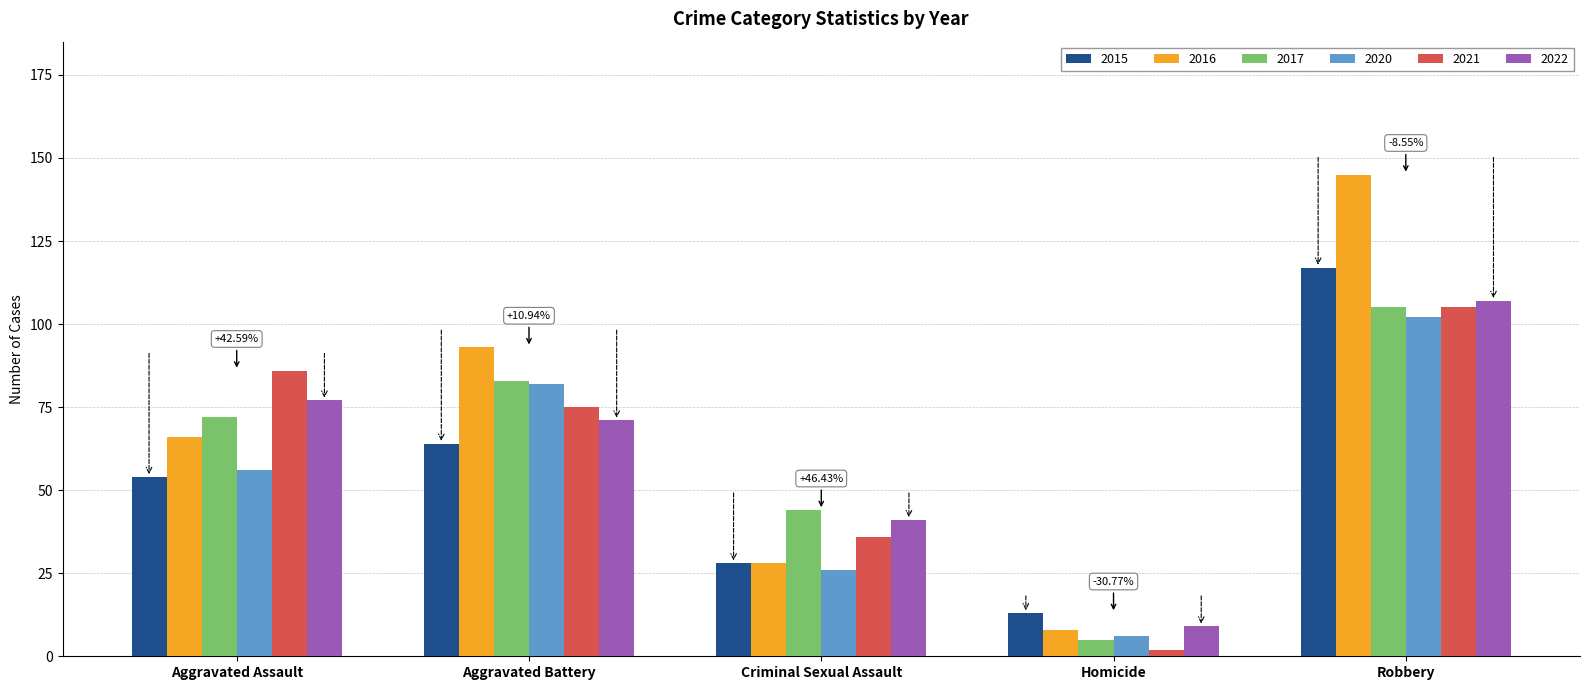

What is the label of the 3rd bar from the left?

Criminal Sexual Assault